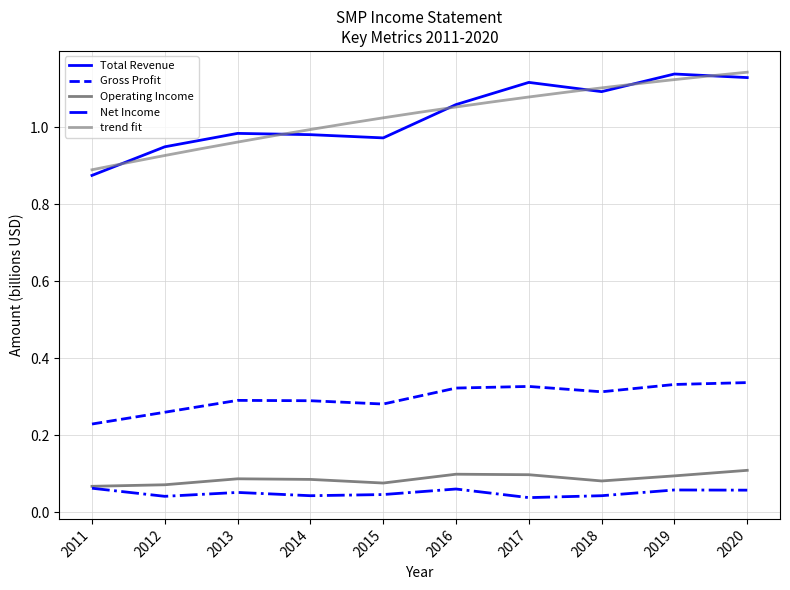

Which category has the highest value in the Net Income series?

2011